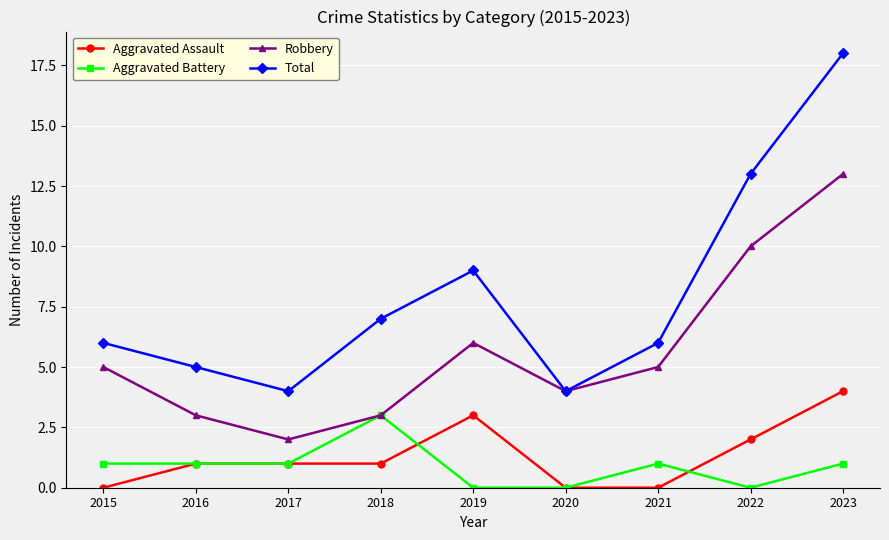

What is the difference between the maximum and minimum values in the Robbery series?

11